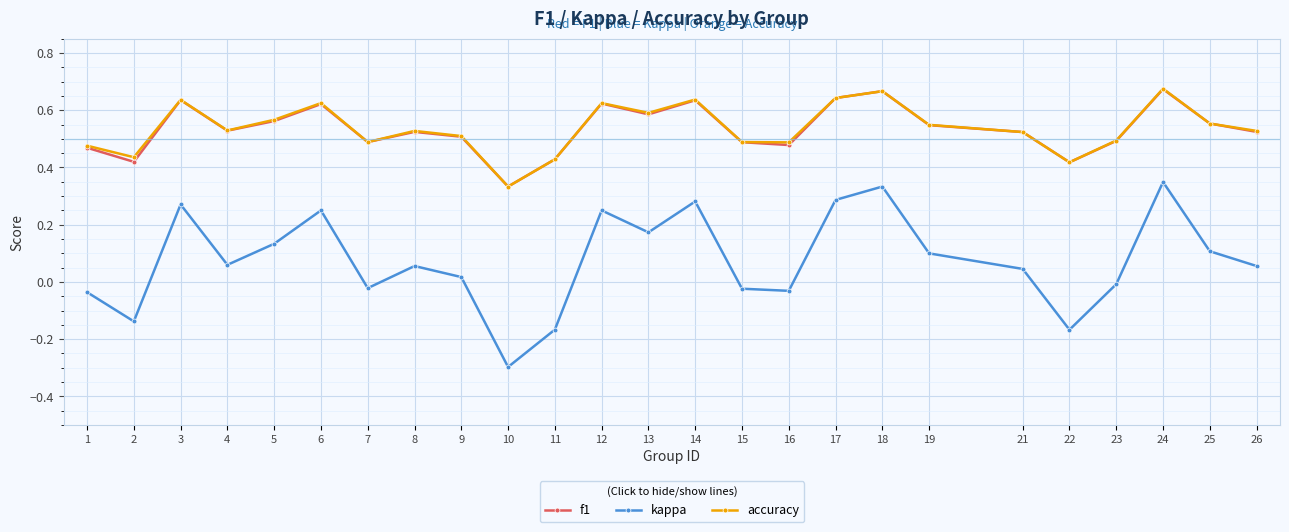

Which series has the largest range (max minus min)?

kappa